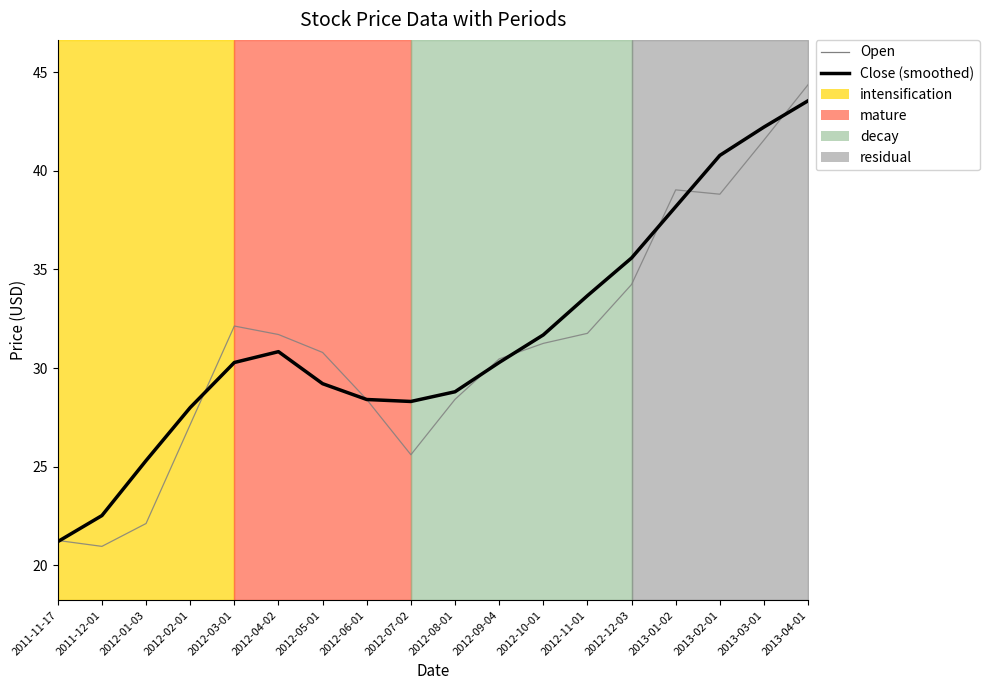

Rank the categories by Open value from lowest to highest.

2011-12-01, 2011-11-17, 2012-01-03, 2012-07-02, 2012-02-01, 2012-06-01, 2012-08-01, 2012-09-04, 2012-05-01, 2012-10-01, 2012-04-02, 2012-11-01, 2012-03-01, 2012-12-03, 2013-02-01, 2013-01-02, 2013-03-01, 2013-04-01